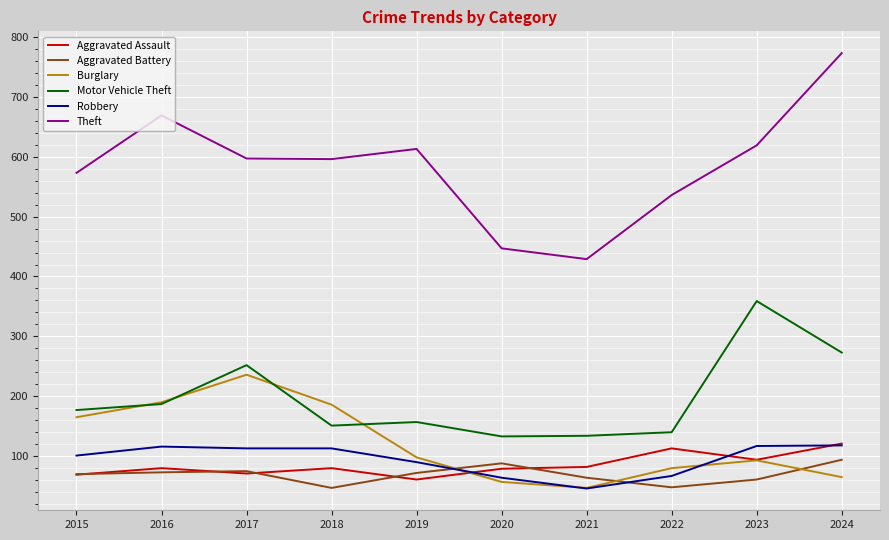

The value of Aggravated Assault at 2023 is 94. True or false?

True